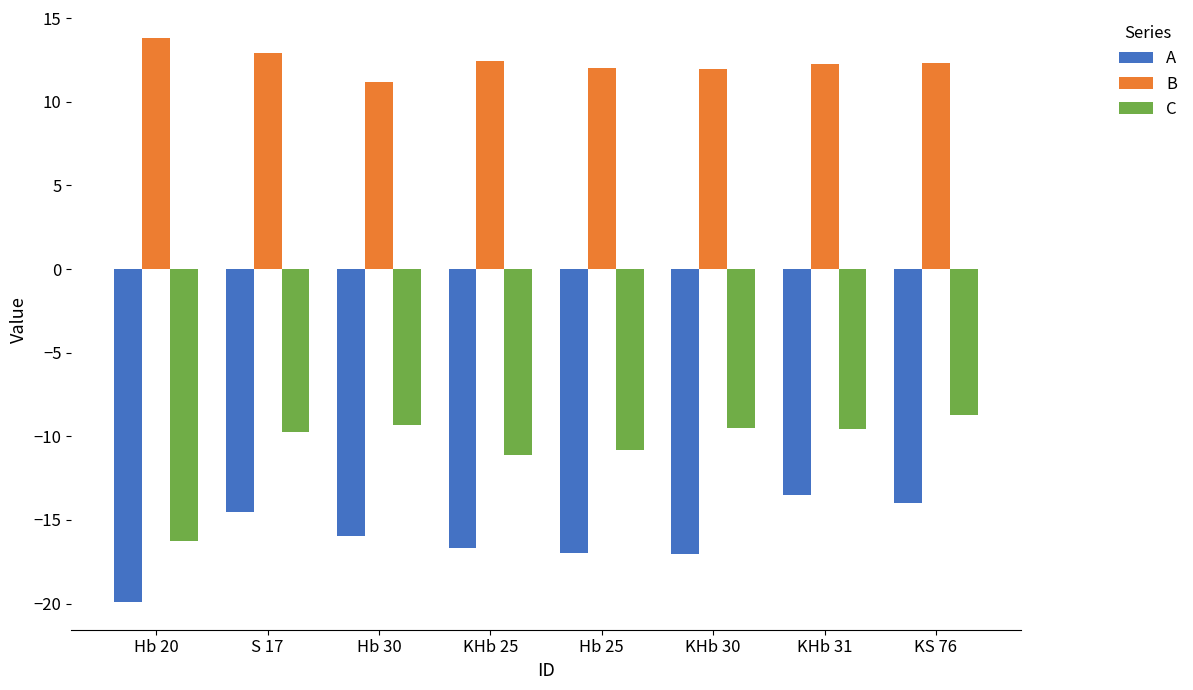

At how many categories does at least one series exceed 7?

8